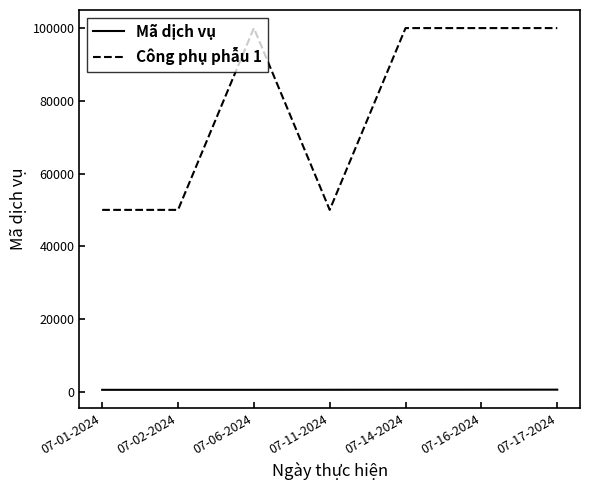

What is the greatest value displayed?

100000